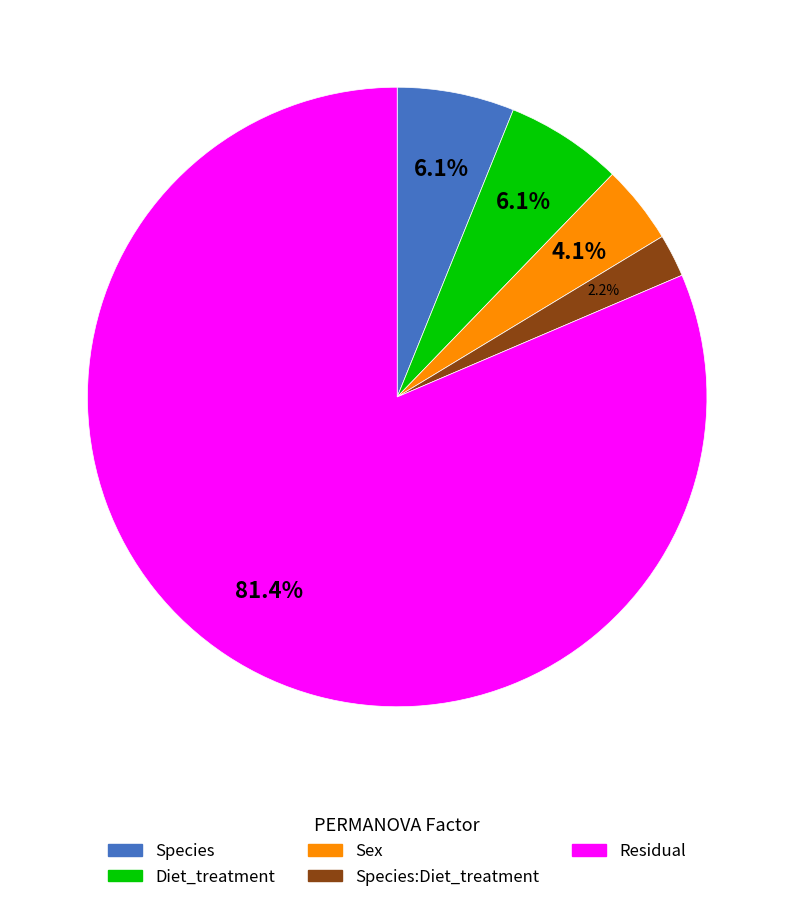

The Sex slice represents 4% of the pie. True or false?

True